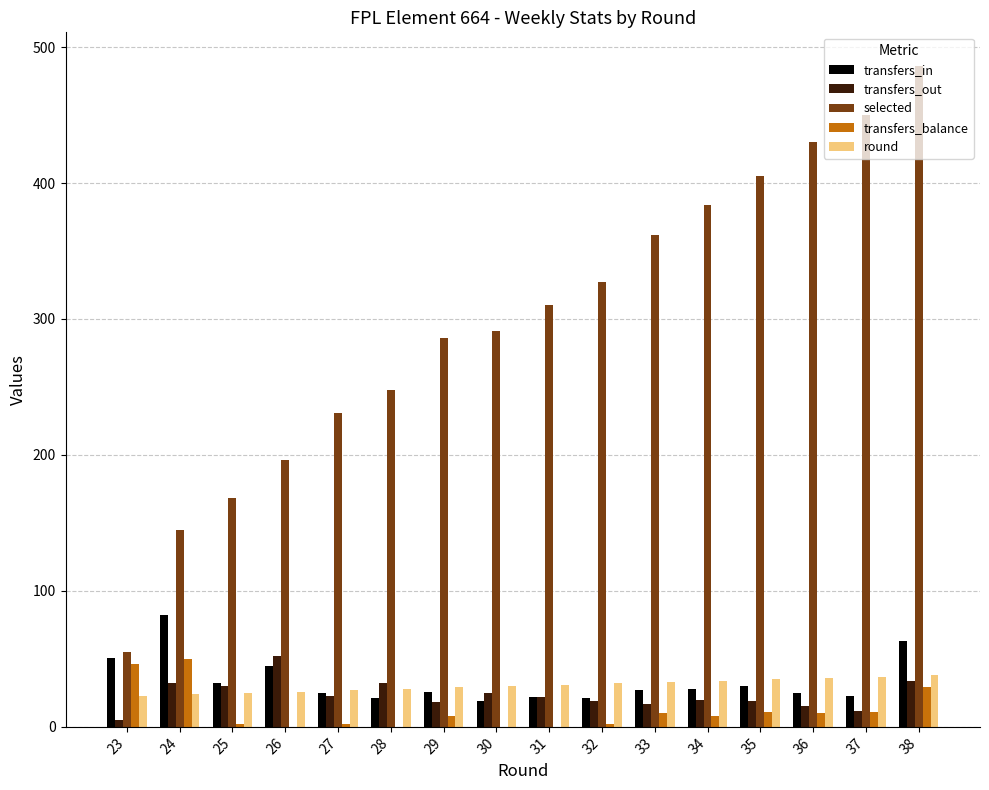

Is it true that transfers_in equals 12 at 26?

False